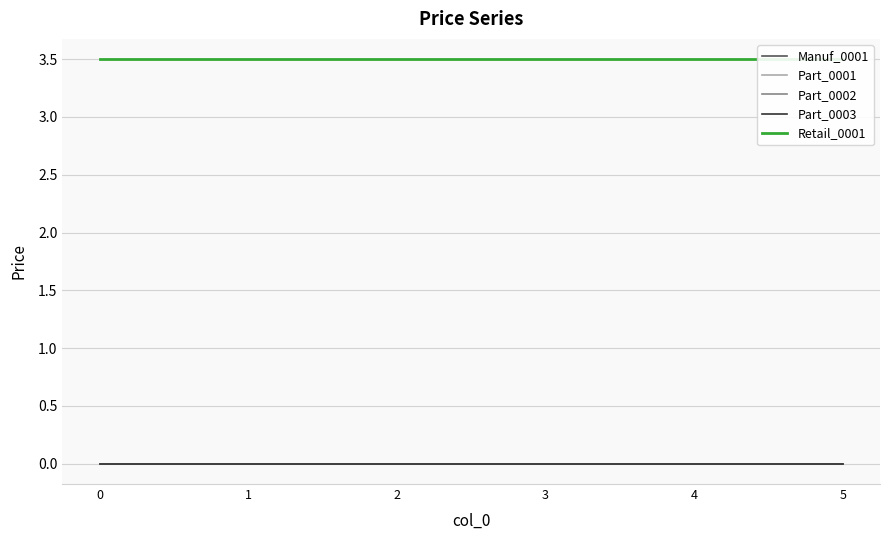

What is the average value of the Retail_0001 series?

3.5